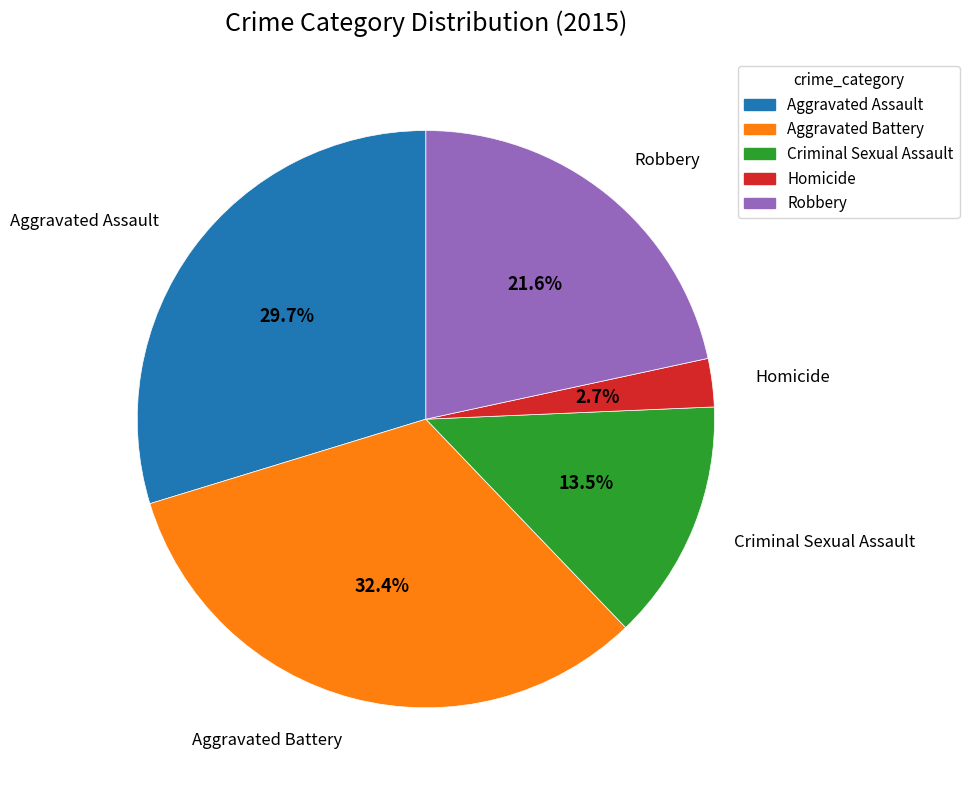

What percentage is the Aggravated Assault slice, to the nearest percent?

30%